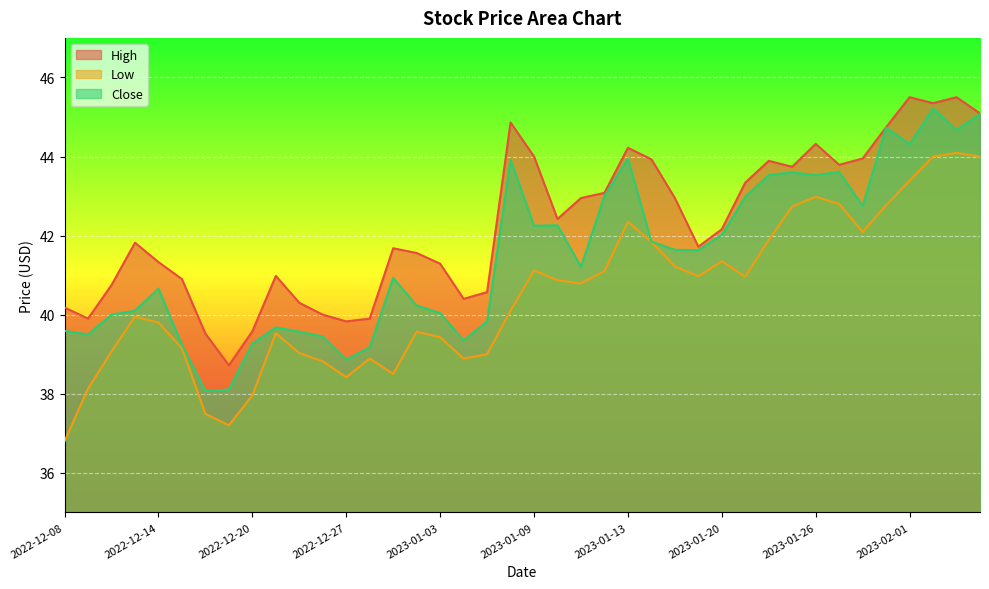

Read the High value at 2023-01-25.

43.7